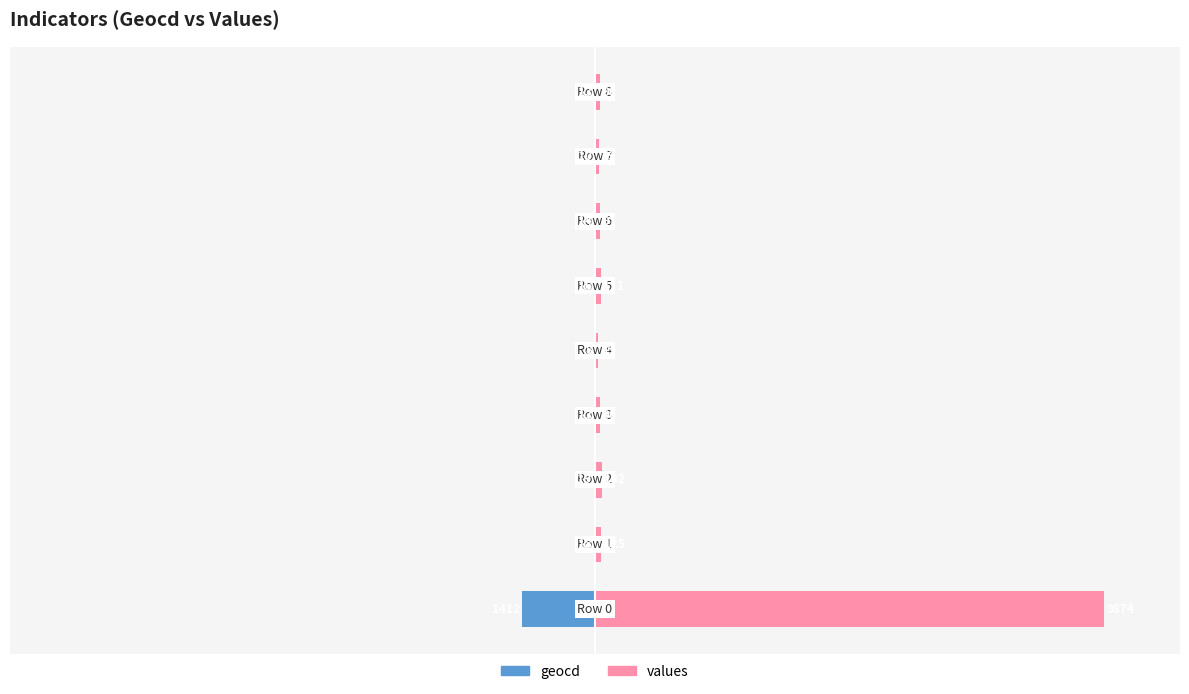

What is the minimum value shown in the chart?

-14.3